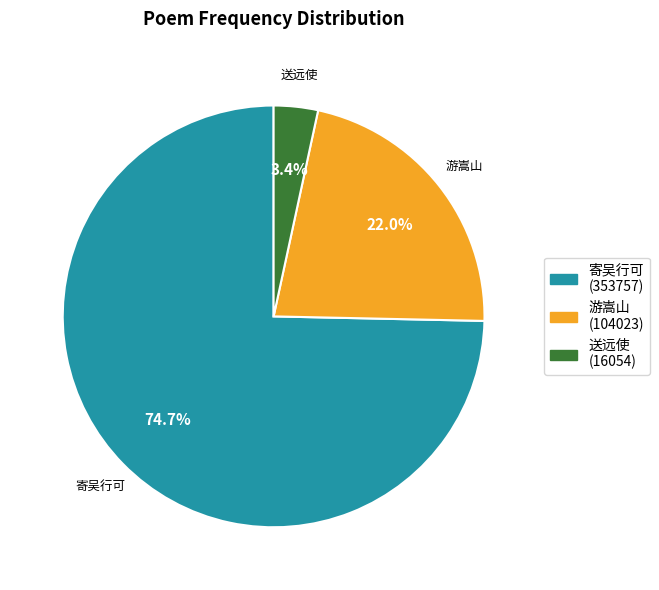

Does any single category account for the majority?

Yes